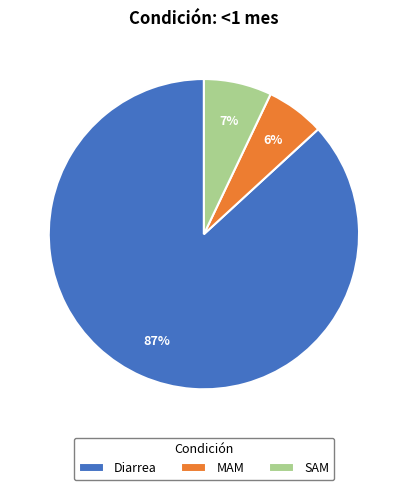

How many slices are in this pie chart?

3